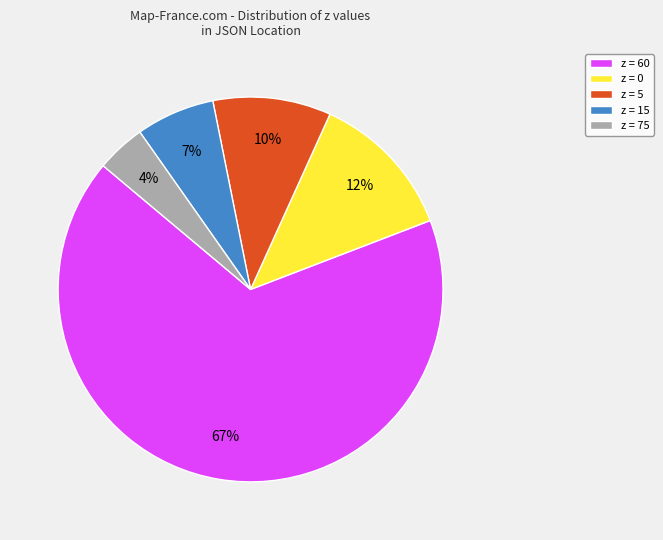

To the nearest percent, what is the average slice percentage?

20%